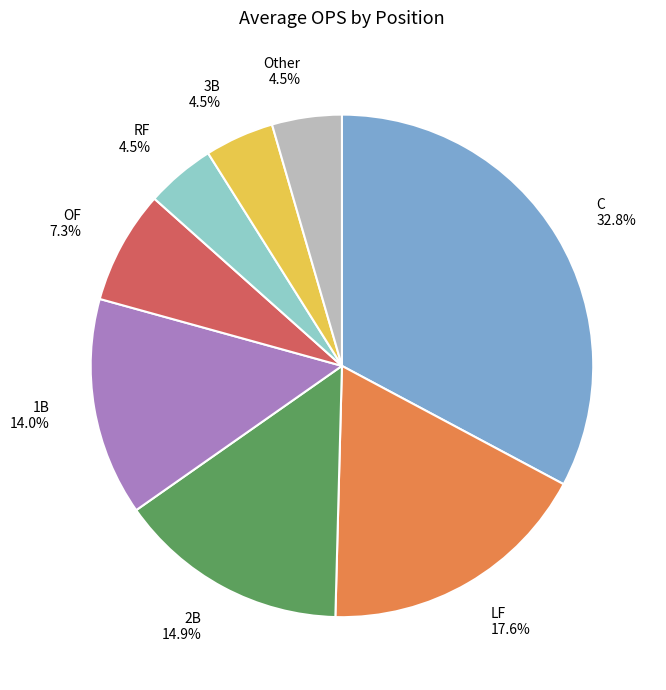

Does any single category account for the majority?

No